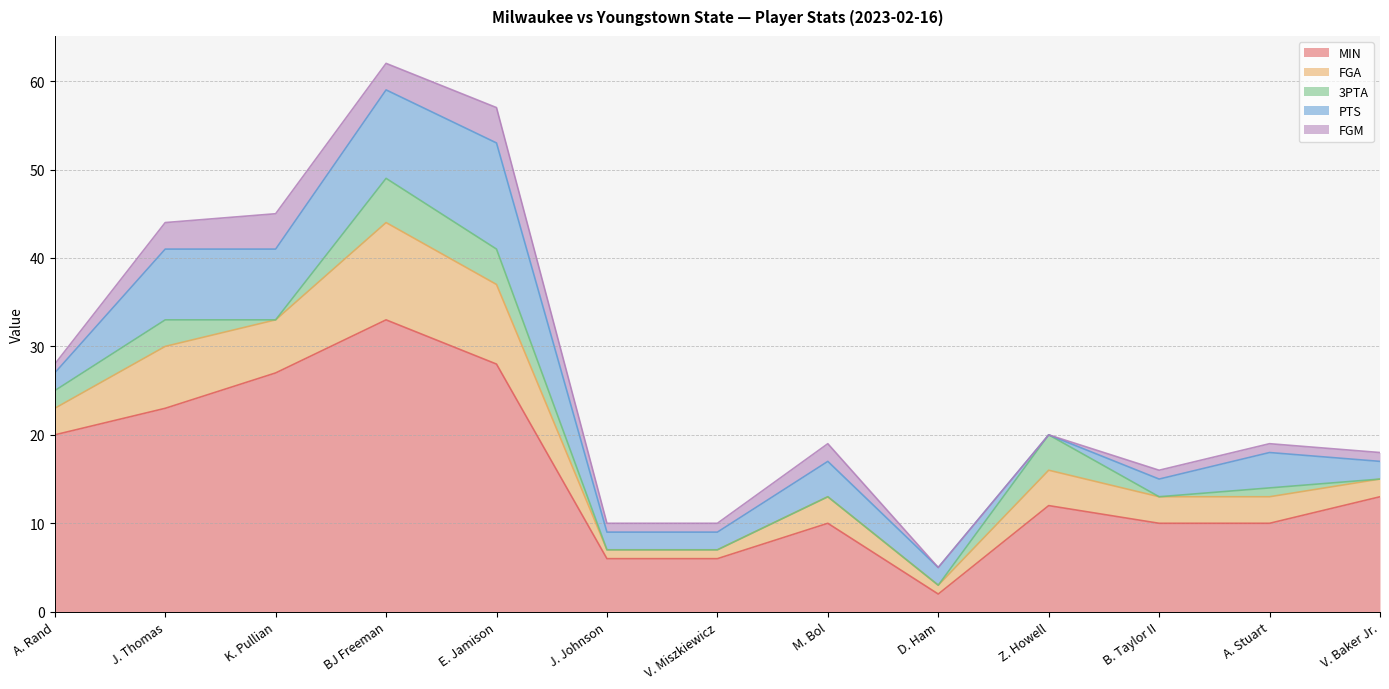

What is the maximum value for PTS?

12